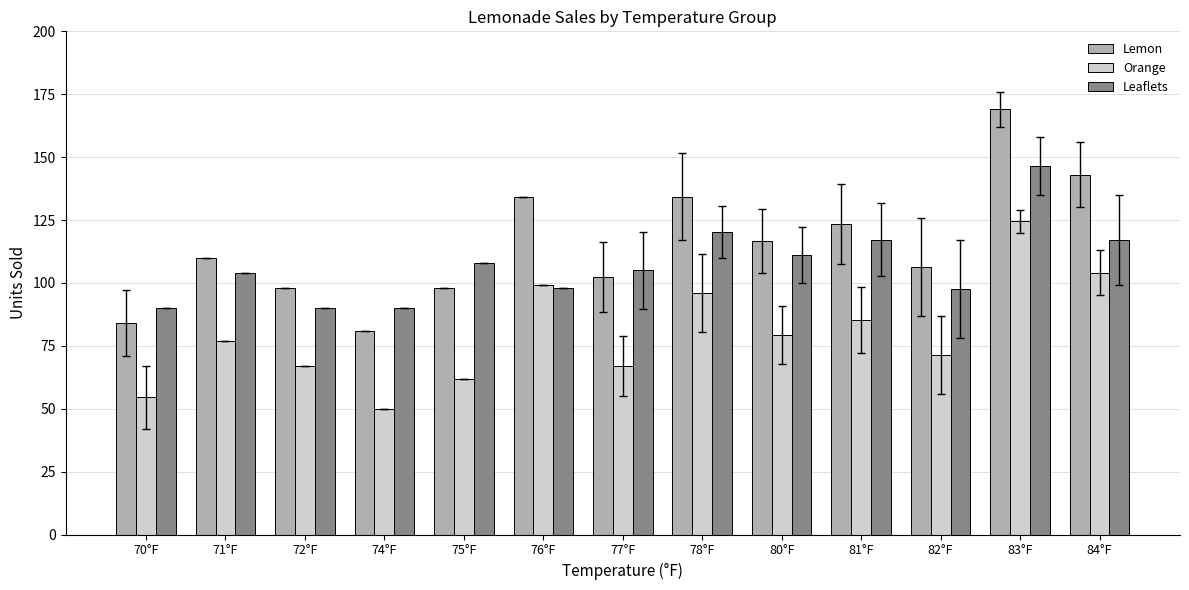

What position from the right is 76°F?

8